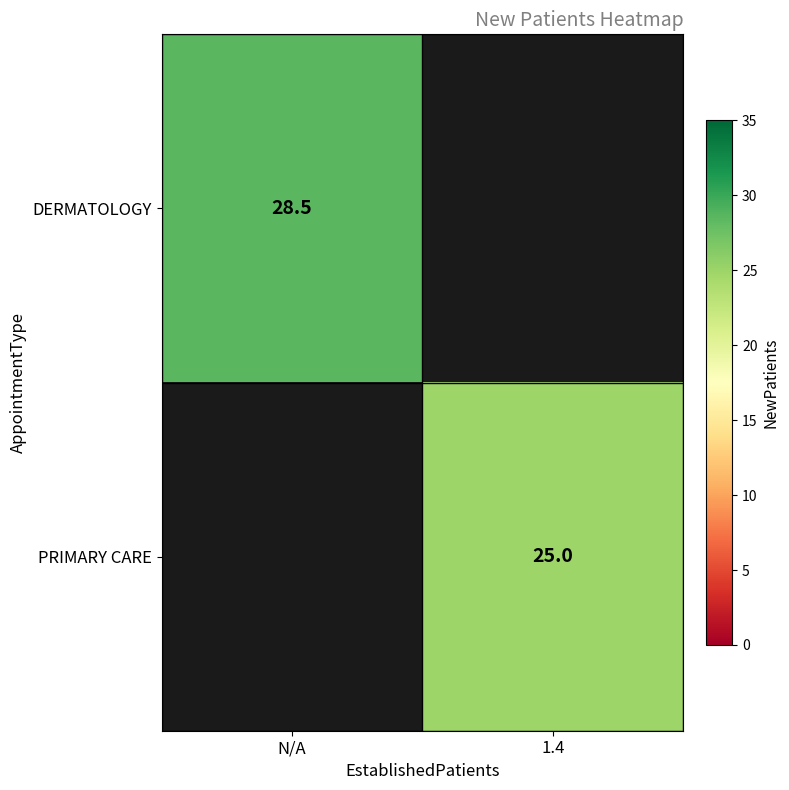

True or false: PRIMARY CARE has a value of 25.0 at 1.4.

True